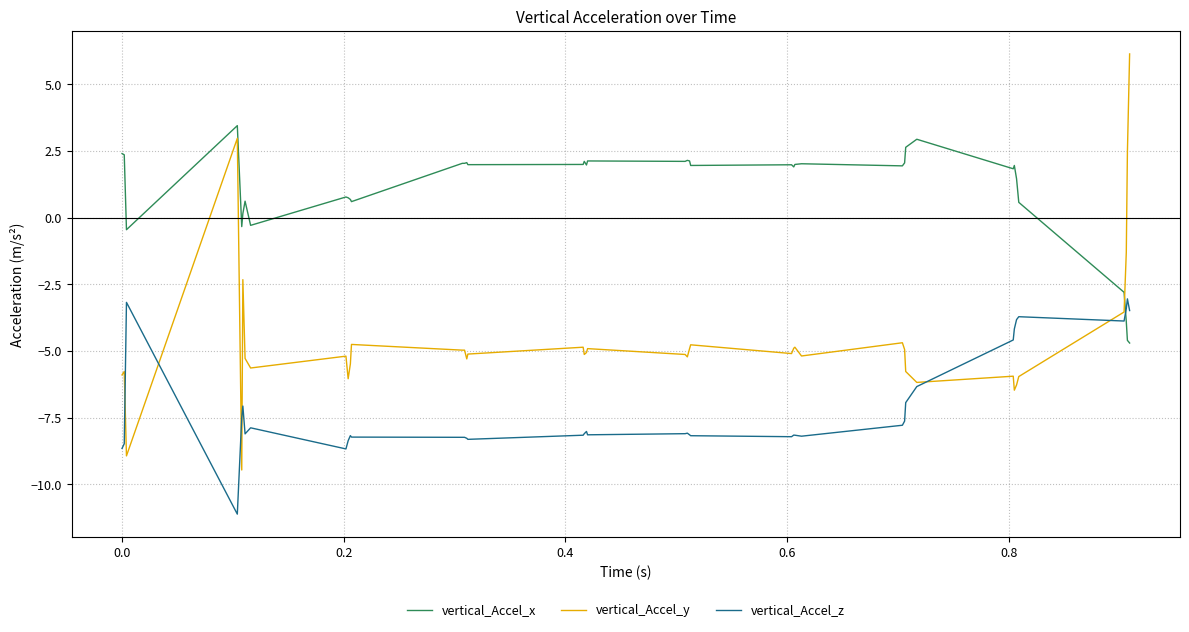

Which series has the largest total across all categories?

vertical_Accel_x